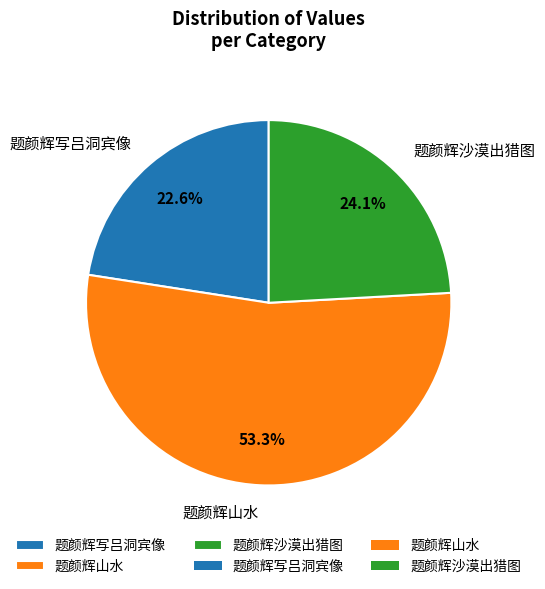

True or false: 题颜辉沙漠出猎图 accounts for 24% of the total.

True